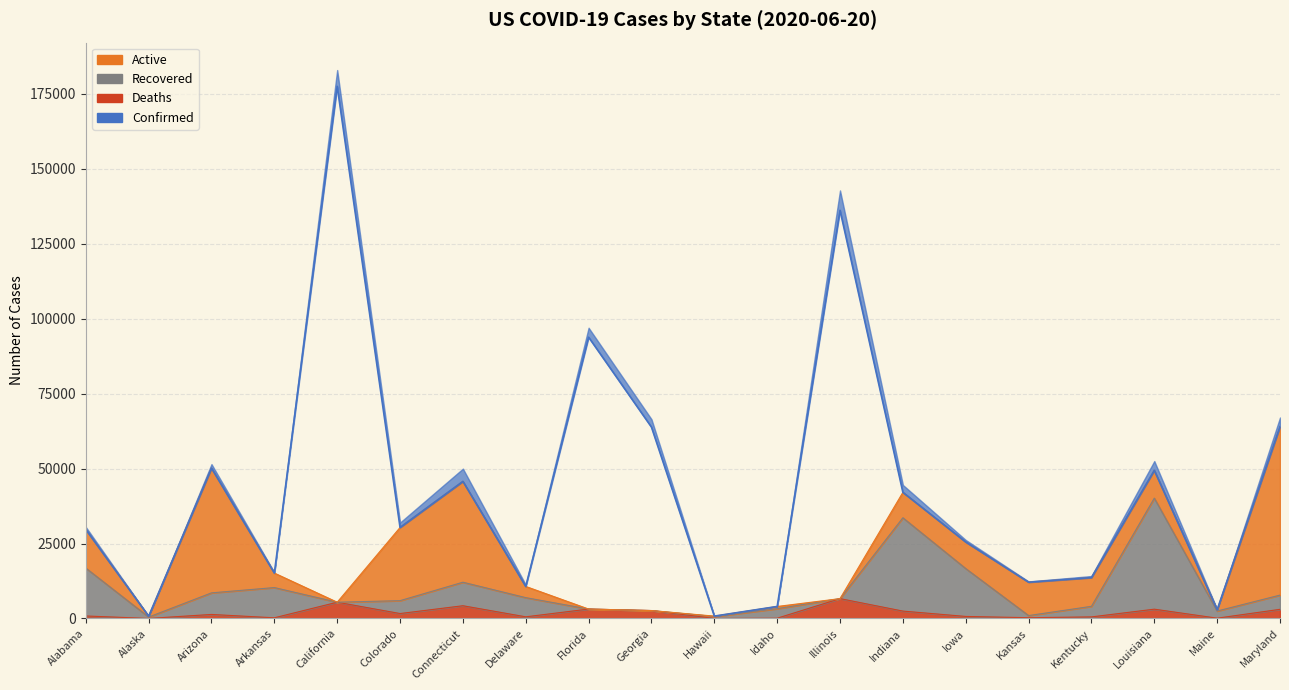

What is the difference between the Confirmed values at Arkansas and Alabama?

14541